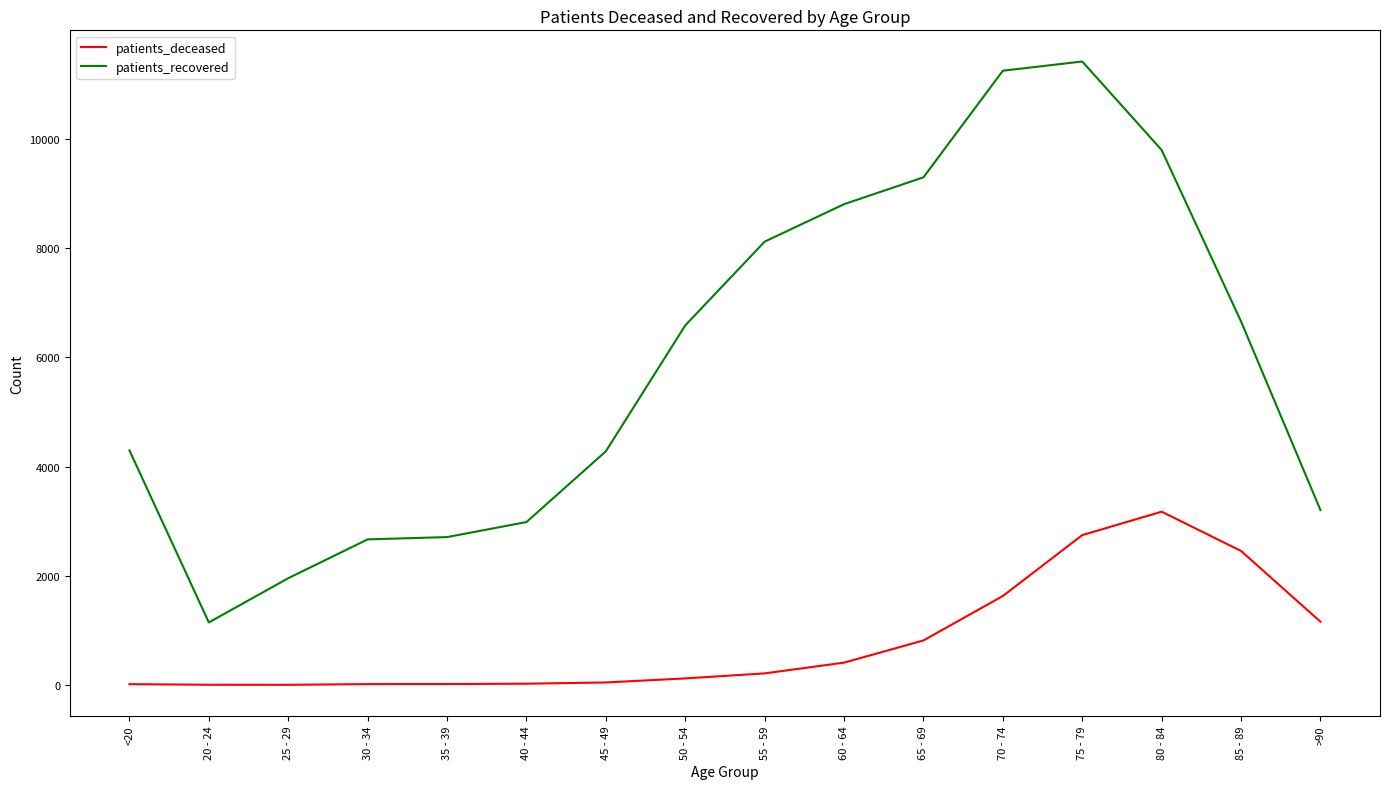

At which category is the sum across all series the highest?

75 - 79